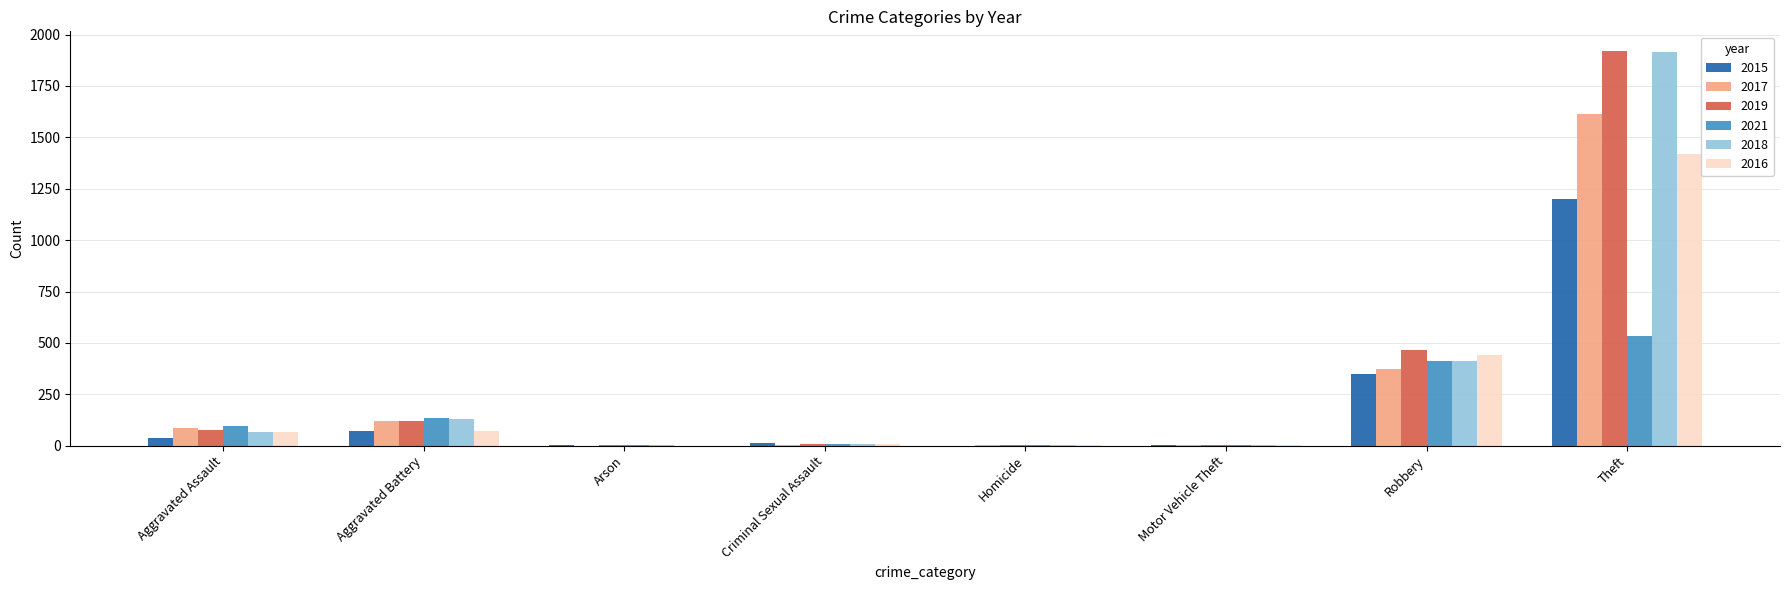

Where is 2017 nearest to the value 807?

Robbery